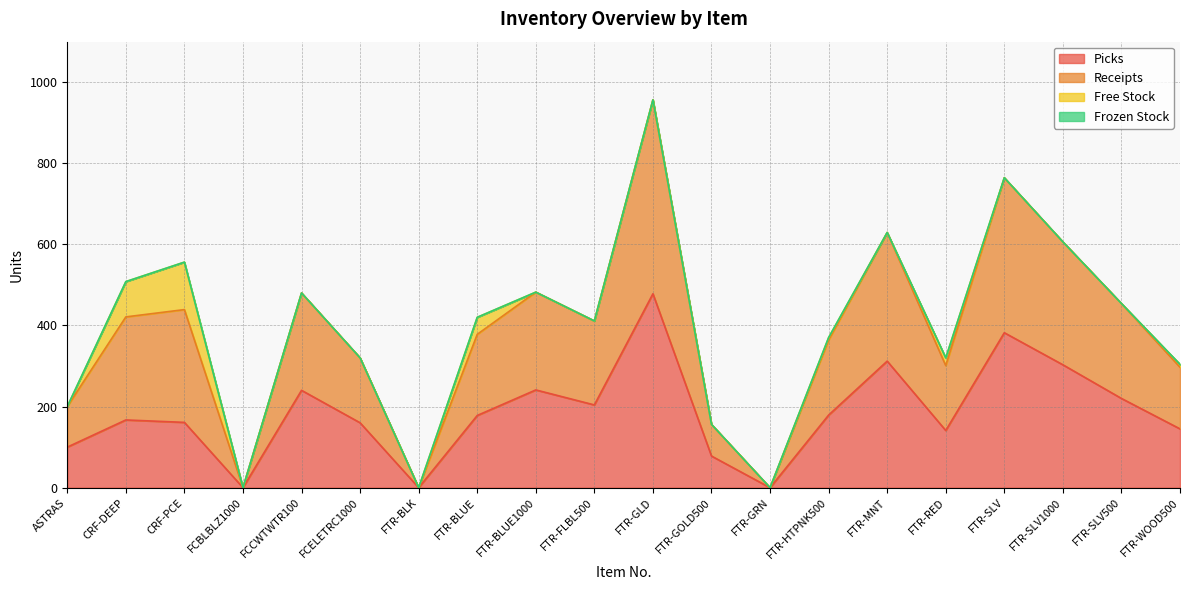

What is the label of the 2nd point from the left?

CRF-DEEP